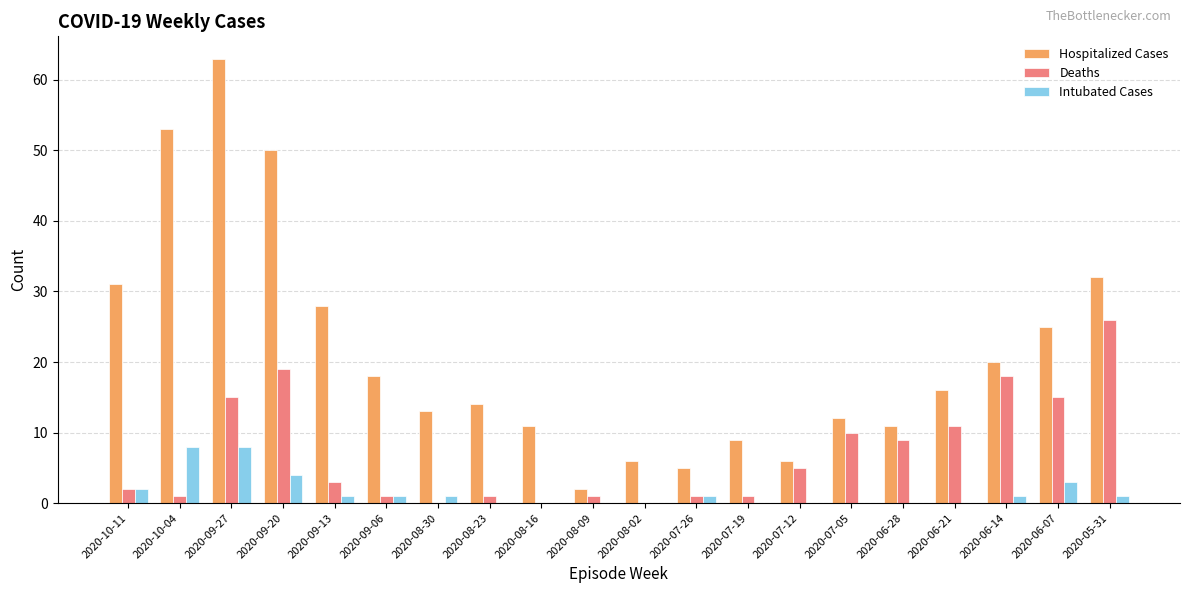

What is the sum of all Deaths values?

139